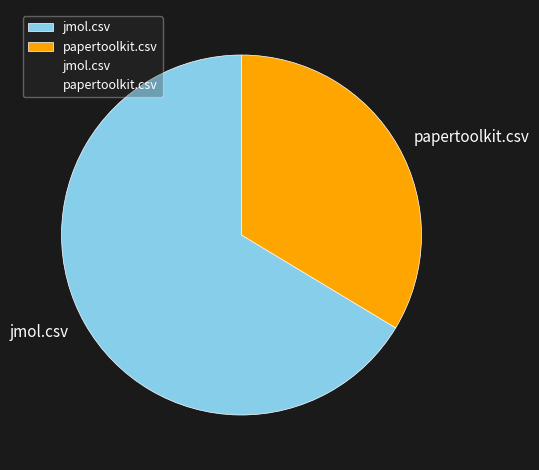

Rank the categories by value from highest to lowest.

jmol.csv, papertoolkit.csv